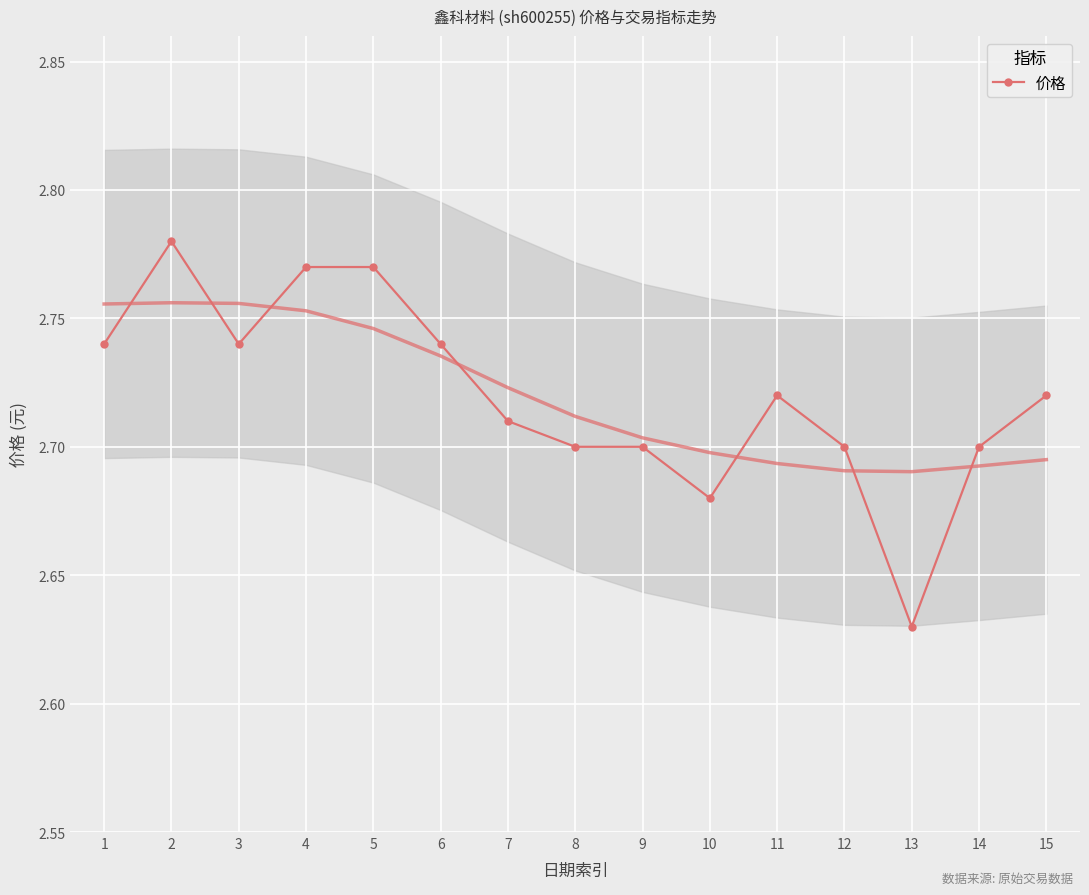

Which label corresponds to the largest value in the chart?

2